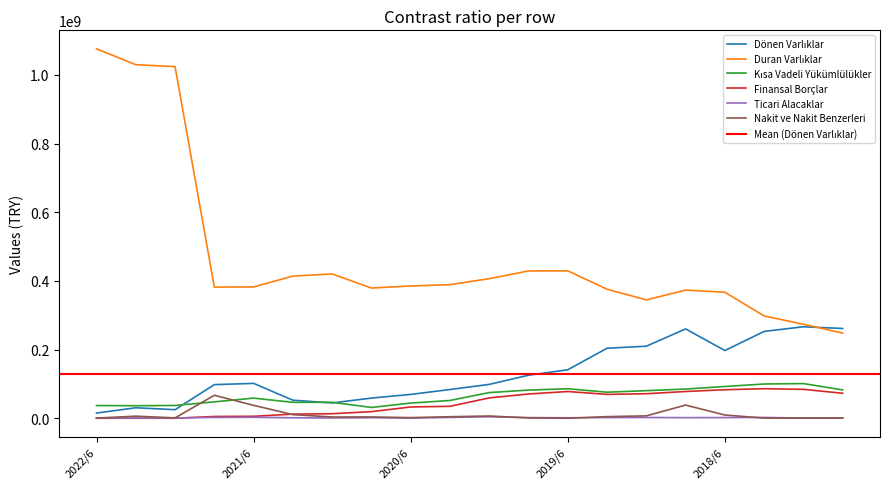

What is the average value of the Nakit ve Nakit Benzerleri series?

10575931